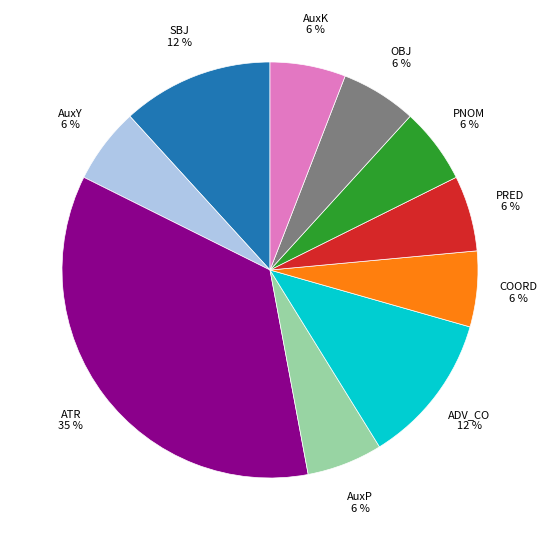

To the nearest percent, what portion does SBJ represent?

12%